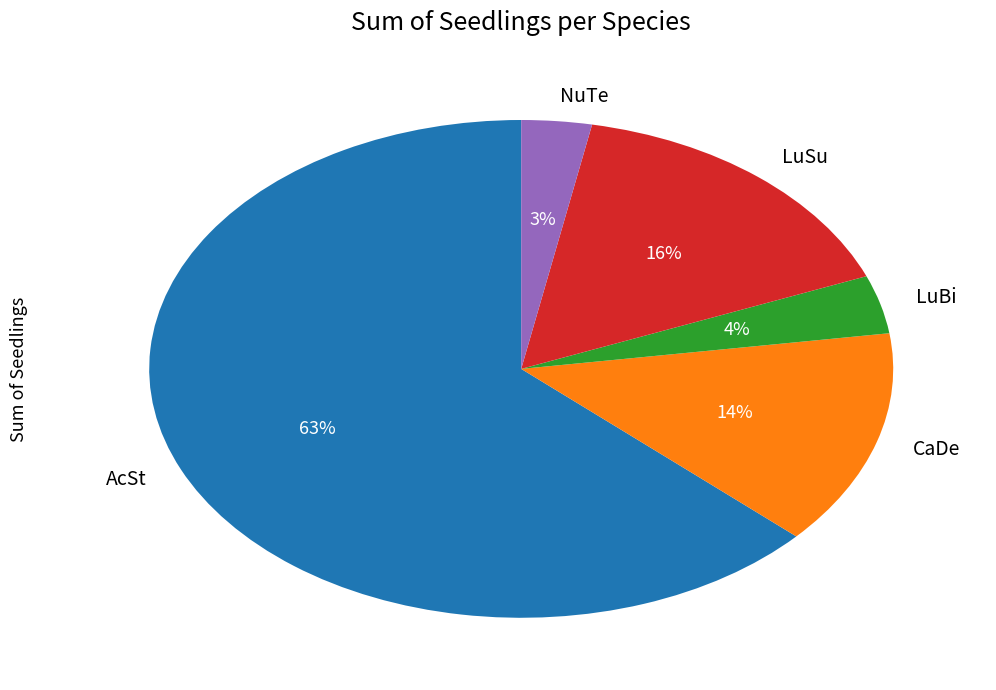

What is the majority slice?

AcSt